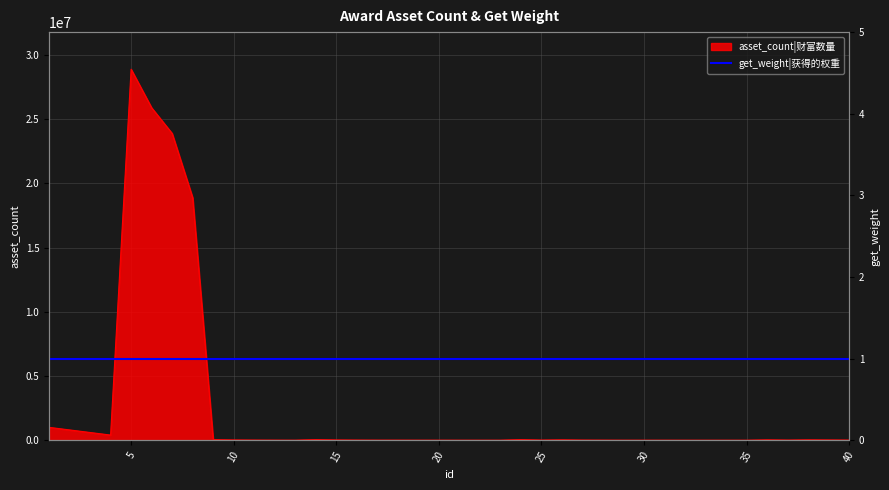

Reading left to right, list all the values displayed in this chart.

1=1000000	2=800000	3=600000	4=400000	5=28880000	6=25880000	7=23880000	8=18880000	9=50000	10=20000	11=10000	12=5000	13=2000	14=50000	15=20000	16=10000	17=5000	18=5000	19=3000	20=3000	21=2000	22=2000	23=2000	24=50000	25=10000	26=30000	27=10000	28=5000	29=2000	30=2000	31=2000	32=1000	33=1000	34=1000	35=1000	36=30000	37=10000	38=30000	39=20000	40=10000